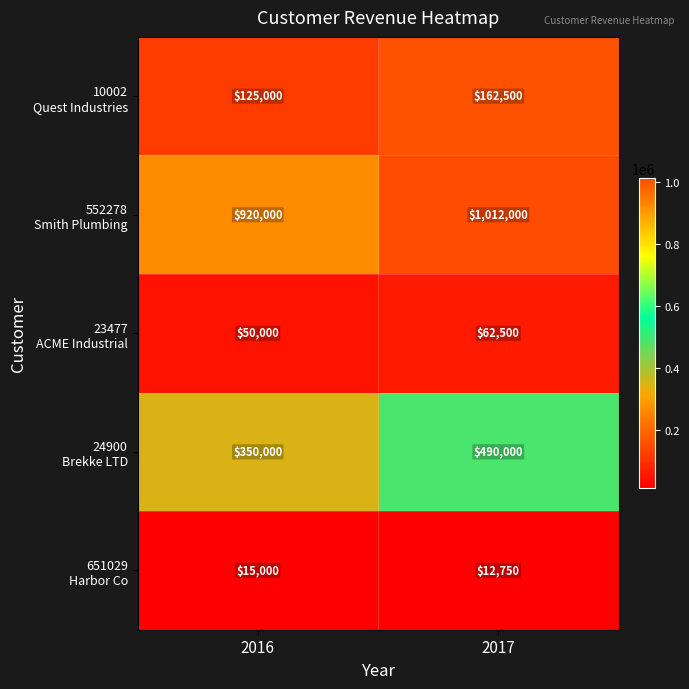

What is the spread (max minus min) of values at 2017?

999250